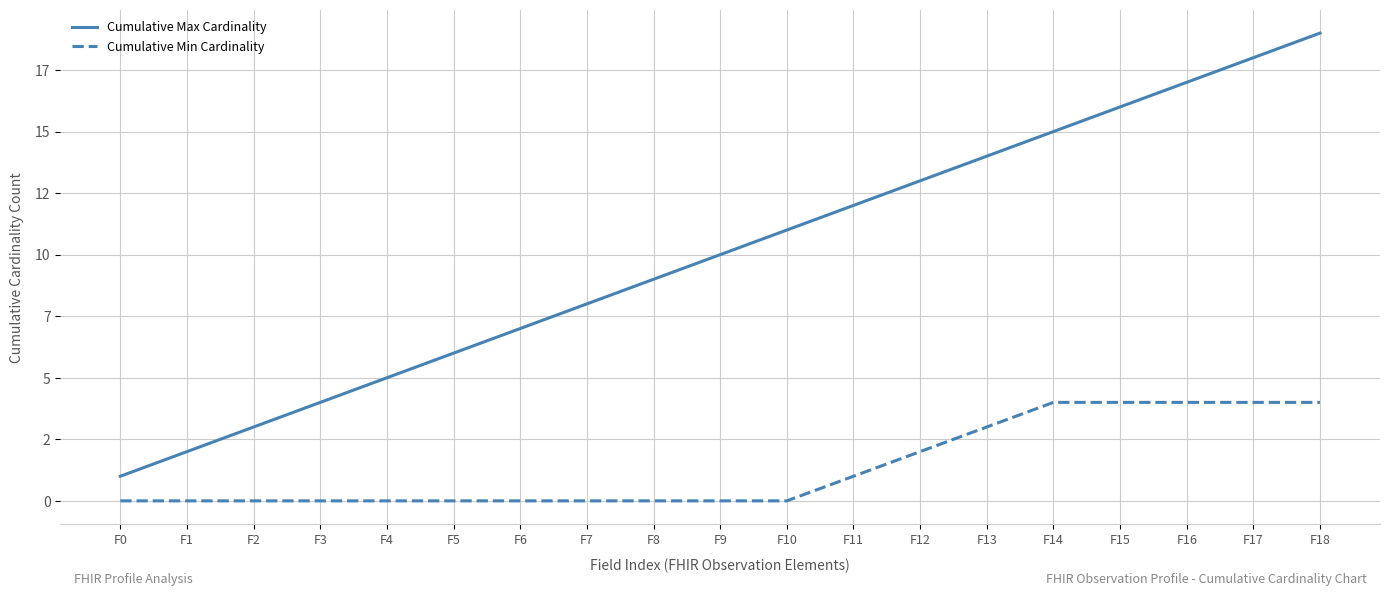

Is this an area chart (filled region under the line)?

No